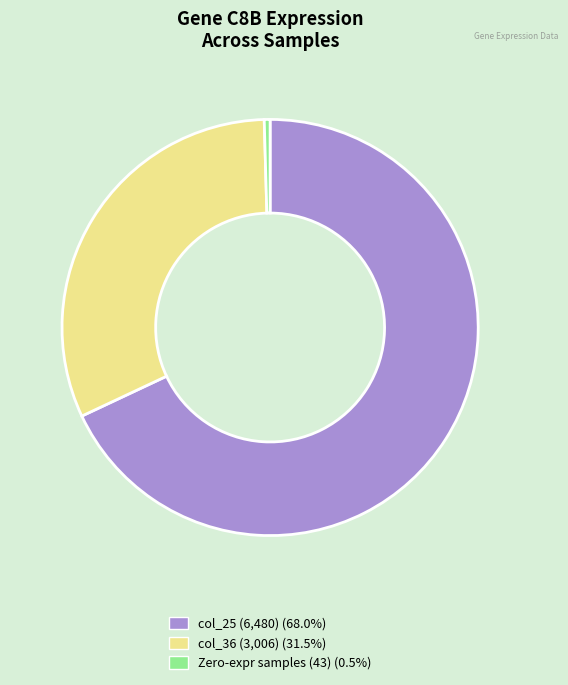

Is there a majority slice in this chart?

Yes